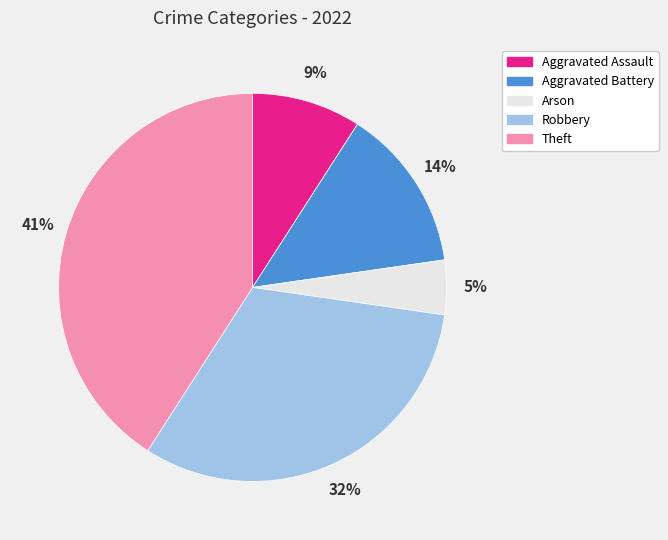

Count the number of slices in the pie.

5